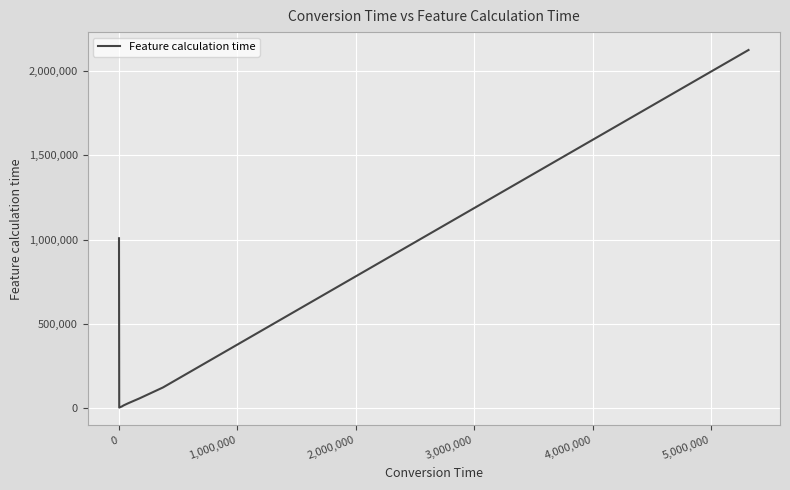

True or false: there are more than 2 points higher than both neighbors.

False